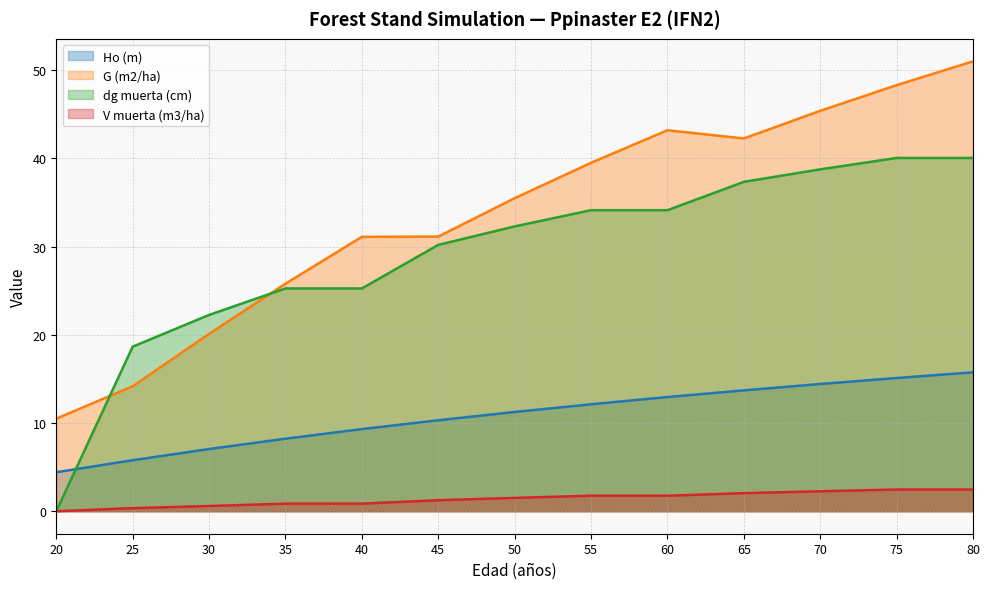

True or false: Ho (m) has more than 2 points higher than both neighbors.

False